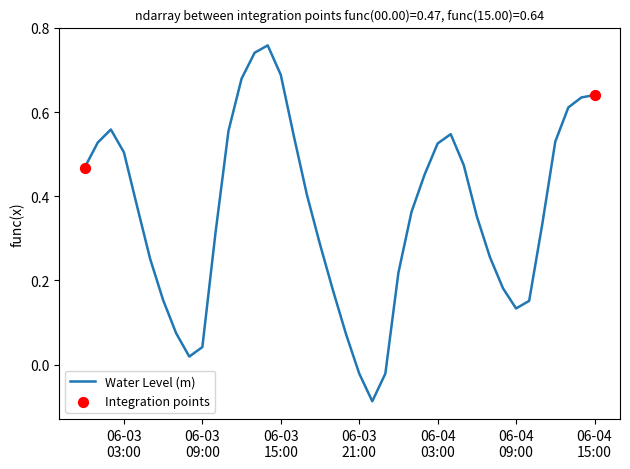

How many lines are shown in the chart?

1